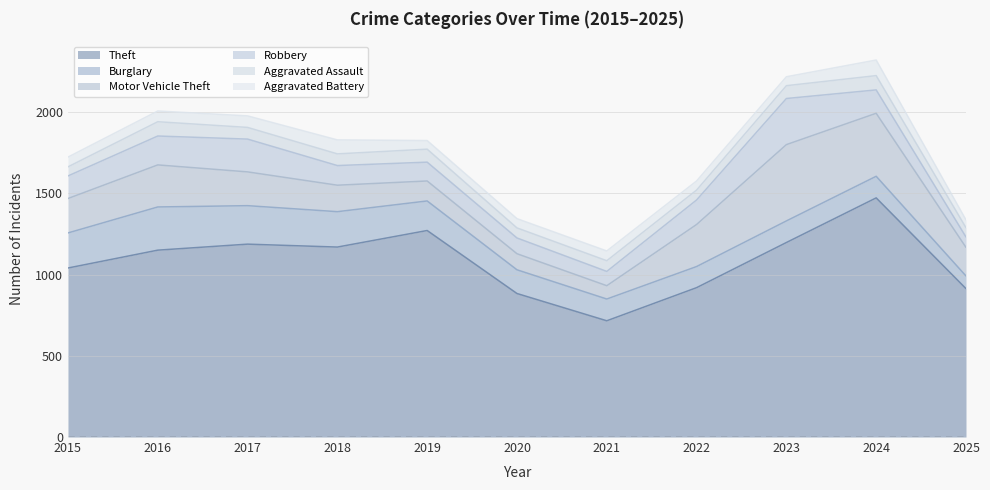

Which category has the highest value in the Robbery series?

2023